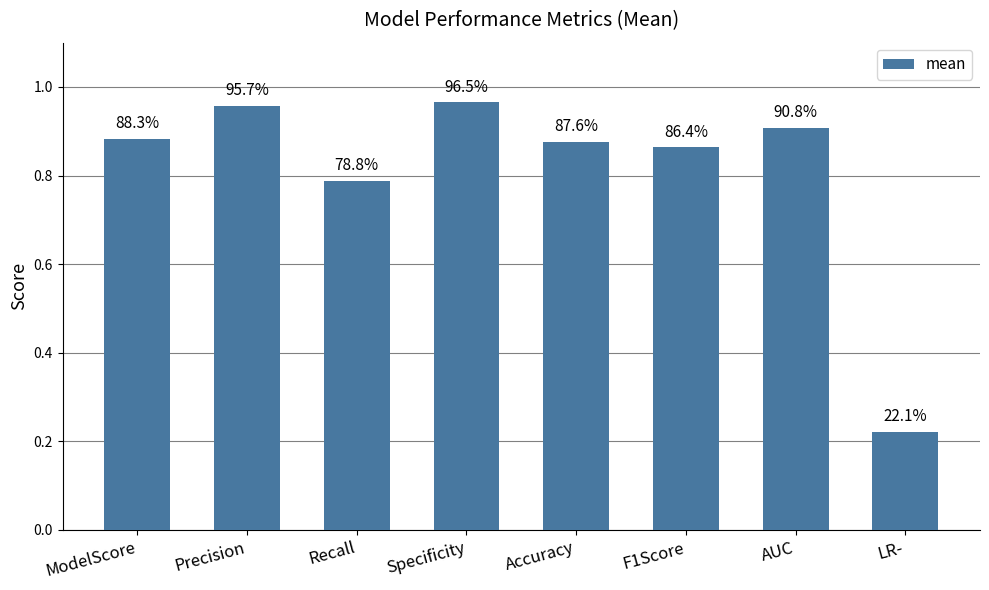

At which category does the chart reach its minimum across all series?

LR-